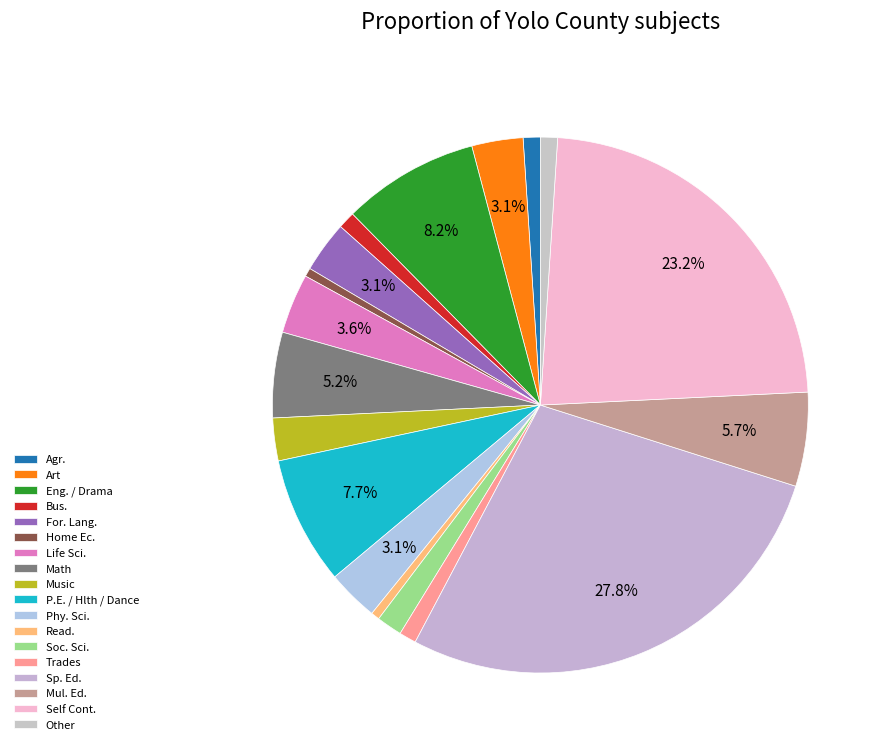

Does Math account for over 50% of the chart?

No